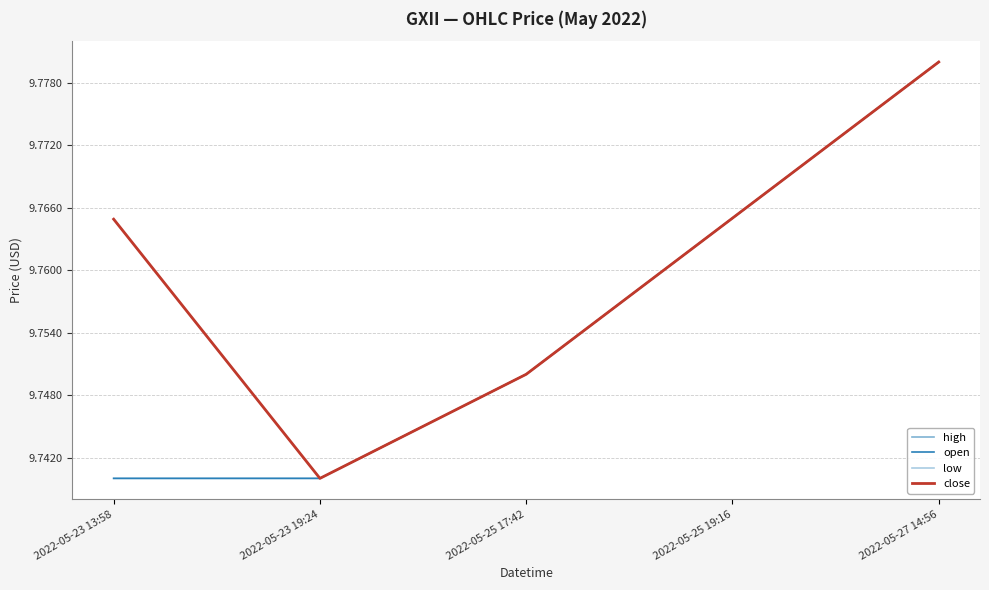

Count the high values in the range 9 to 10.

5